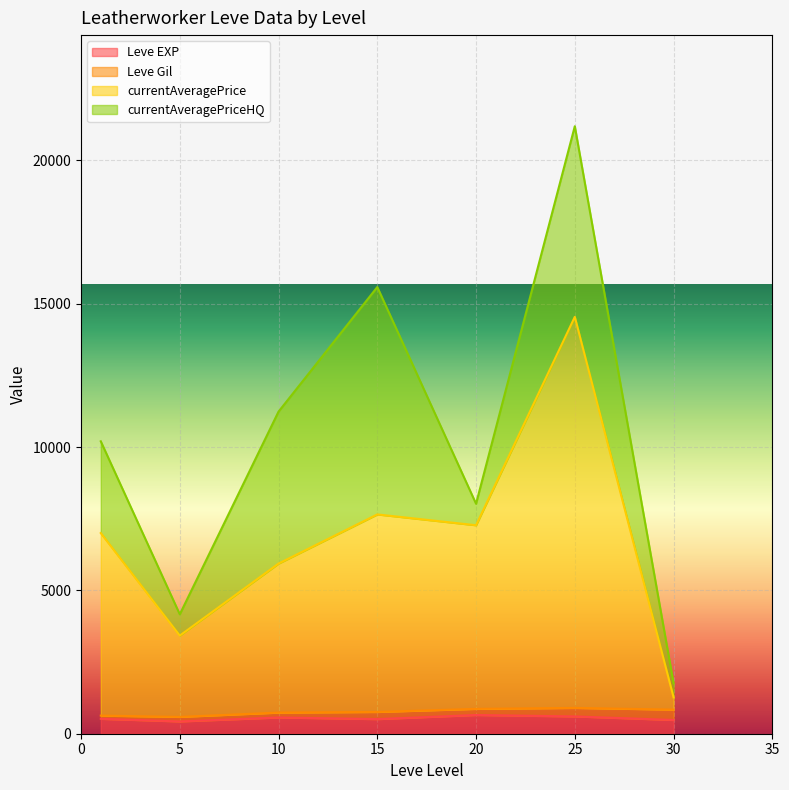

At which category is the sum across all series the highest?

25